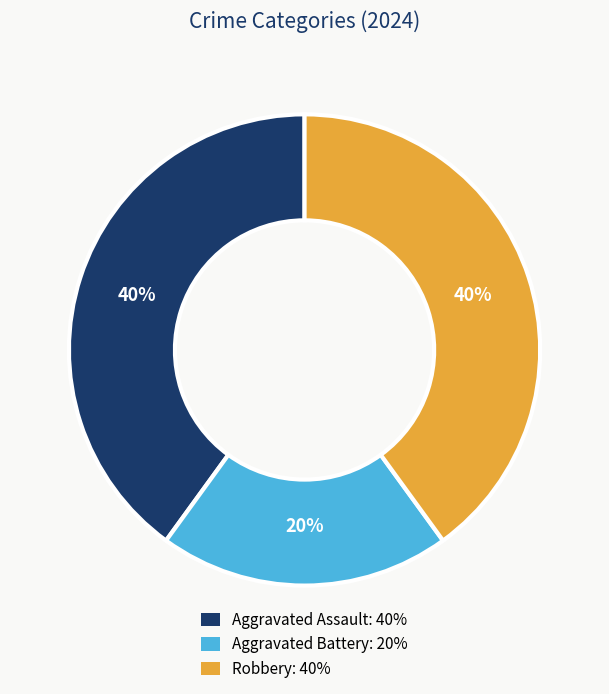

To the nearest percent, what is the average slice percentage?

33%